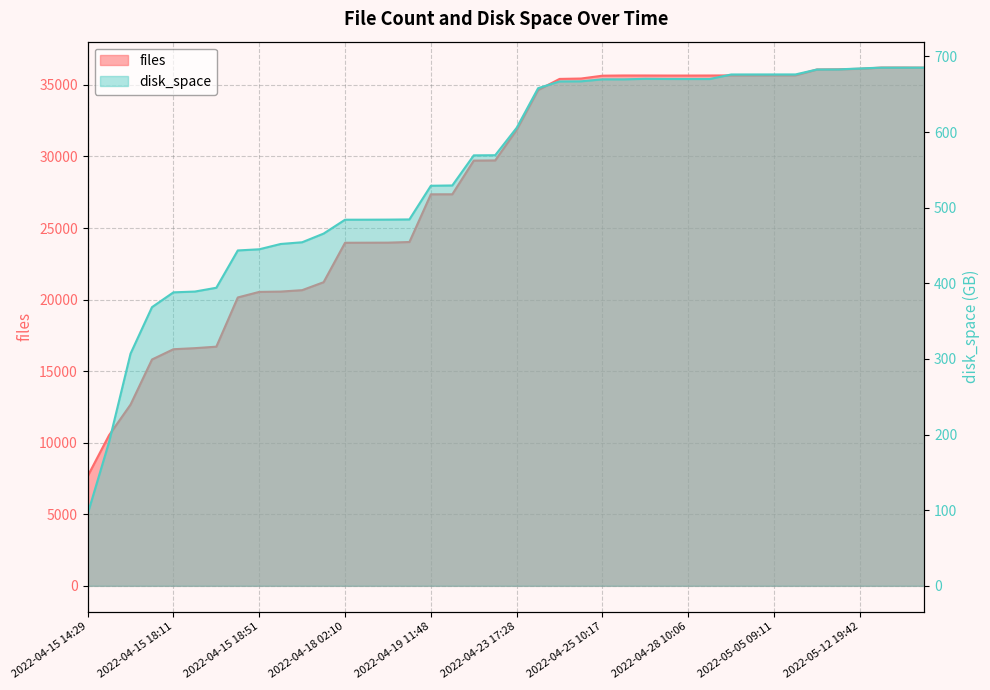

List the series in order of their overall mean, highest first.

files, disk_space